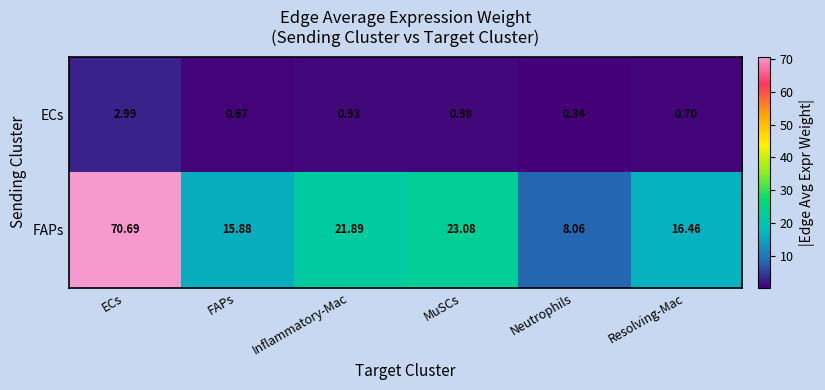

List the series in order of their peak value, highest first.

FAPs, ECs